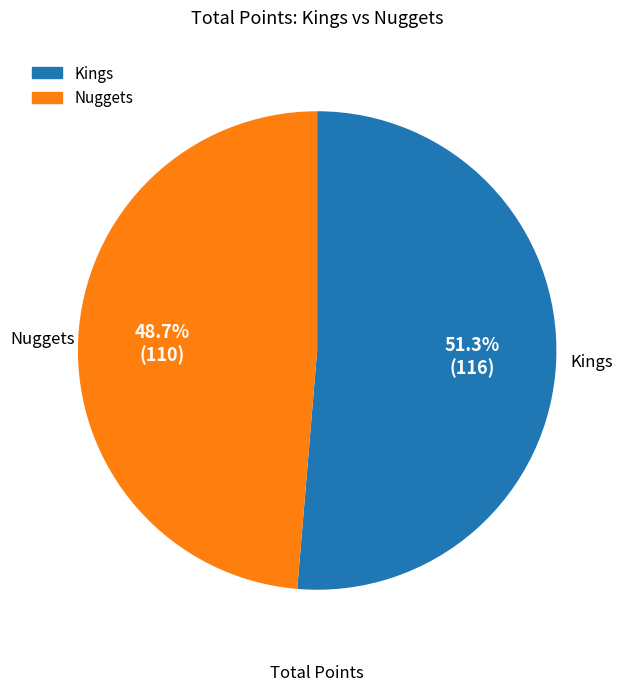

Is there any slice that represents more than half of the pie?

Yes